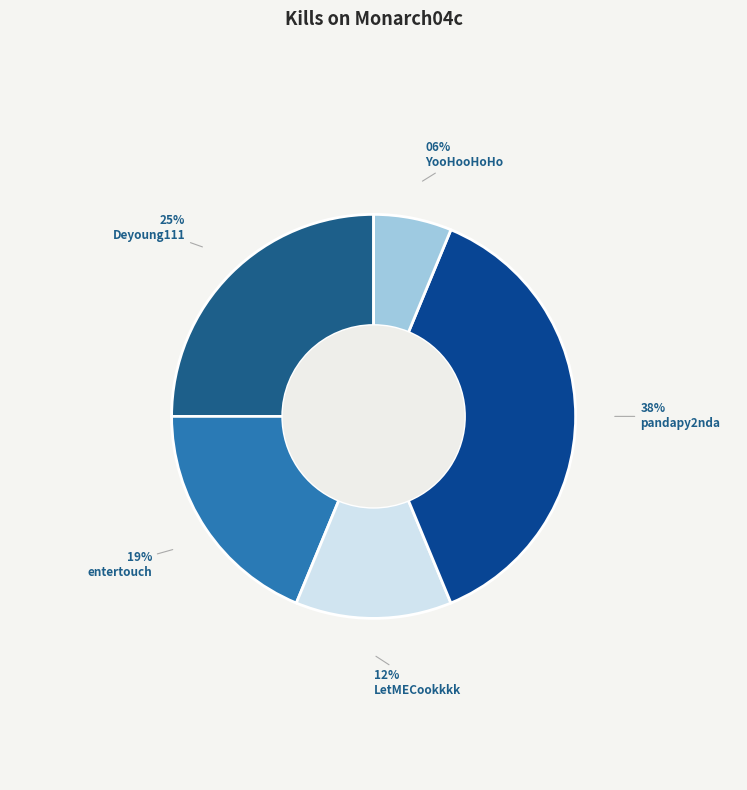

Does any single category account for the majority?

No